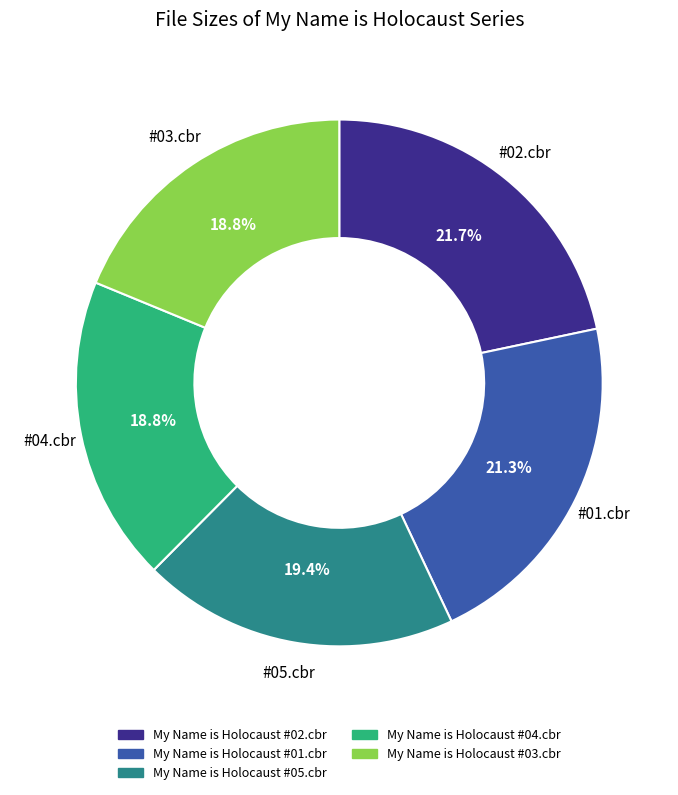

What percentage is the My Name is Holocaust #01.cbr slice, to the nearest percent?

21%